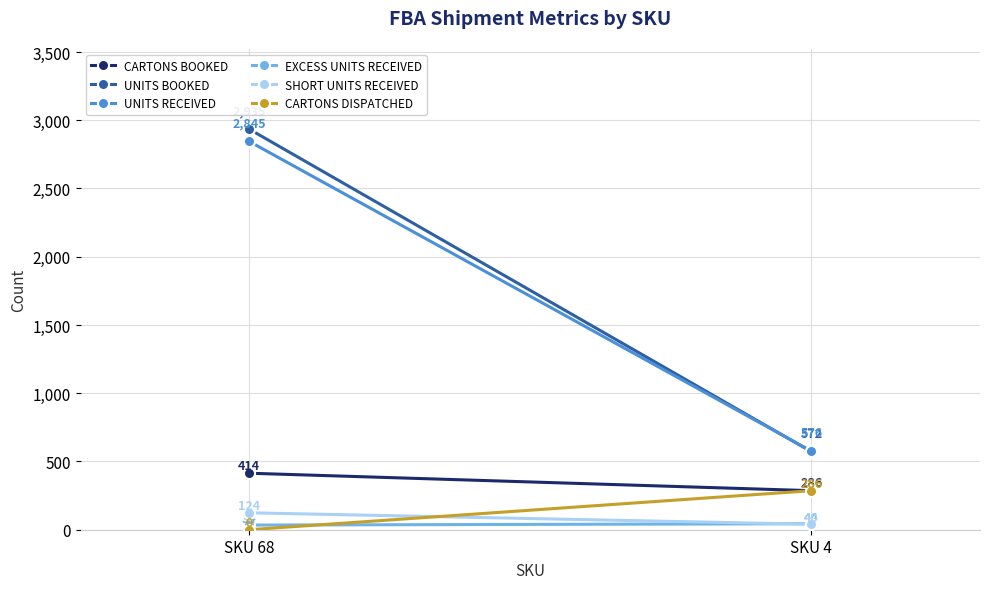

At which category is the sum across all series the highest?

SKU 68